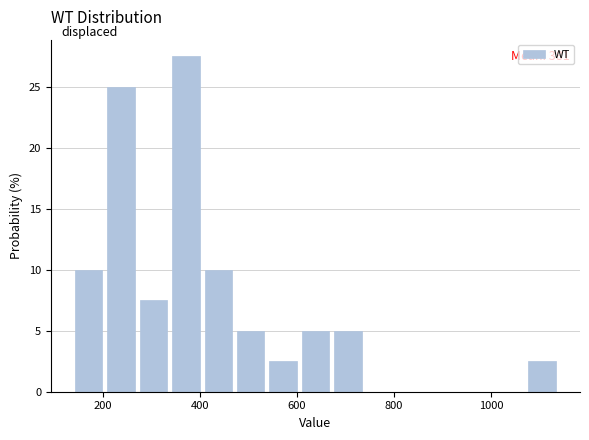

Read against the x-axis, roughly where is the centre of the tallest bar?

380